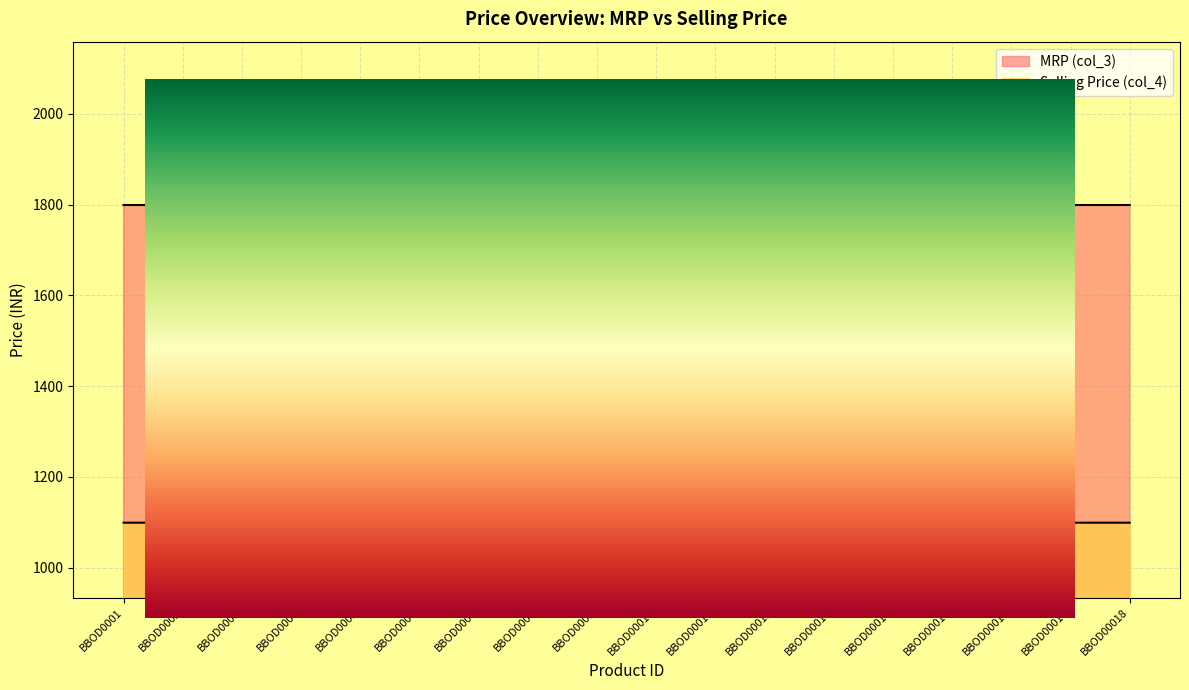

True or false: Selling Price (col_4) has a value of 1977 at BBOD0009.

False